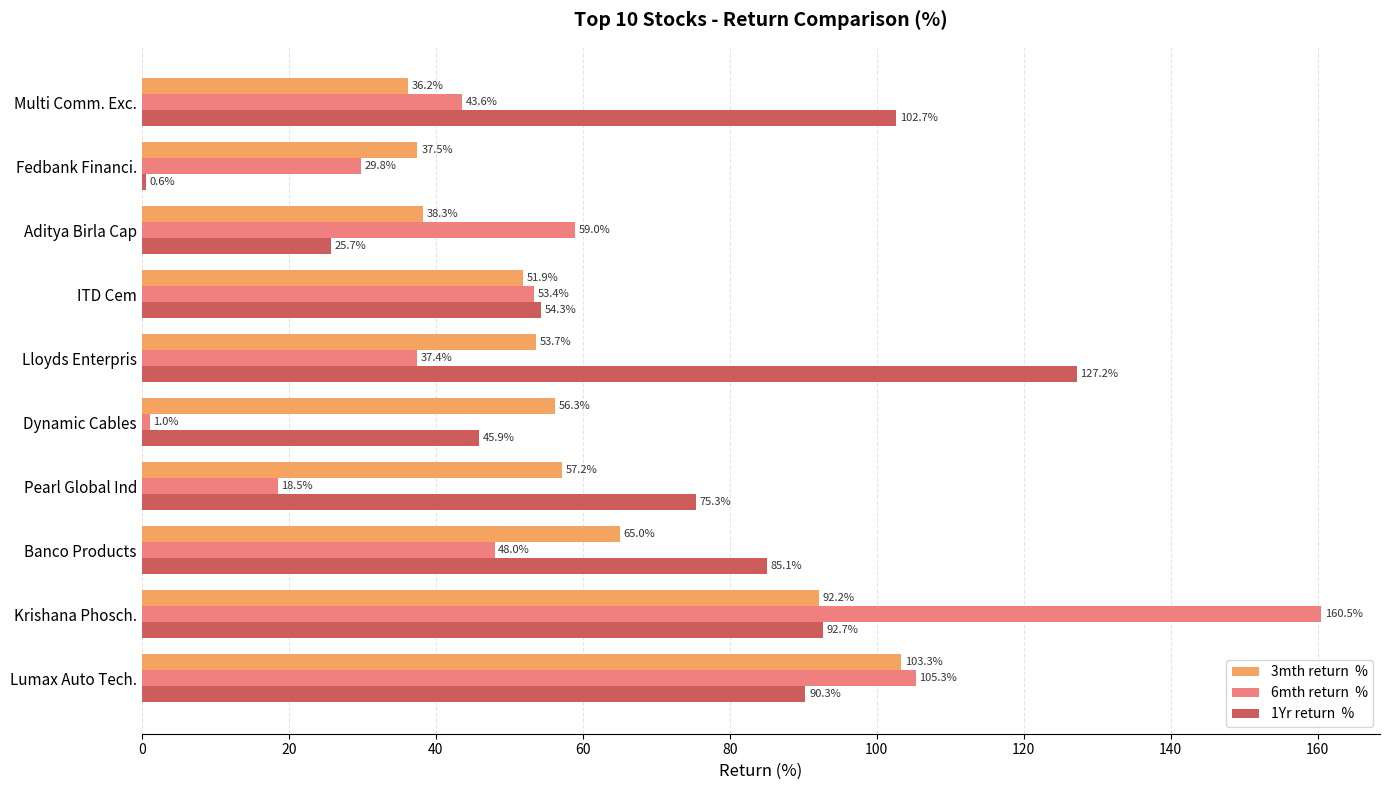

At which category is the sum across all series the highest?

Krishana Phosch.